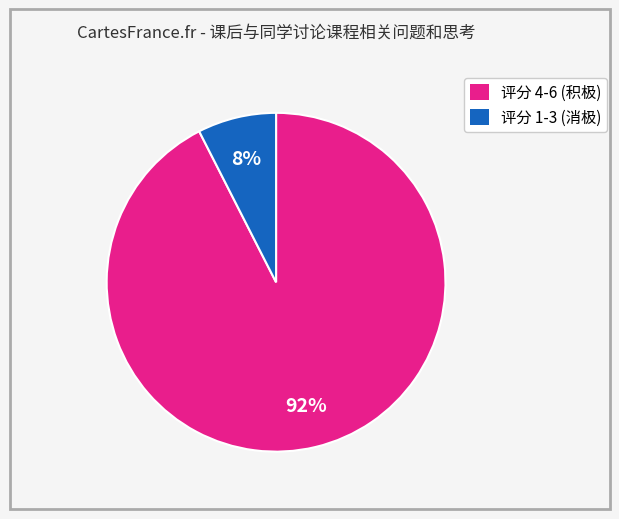

To the nearest percent, what is the average slice percentage?

50%